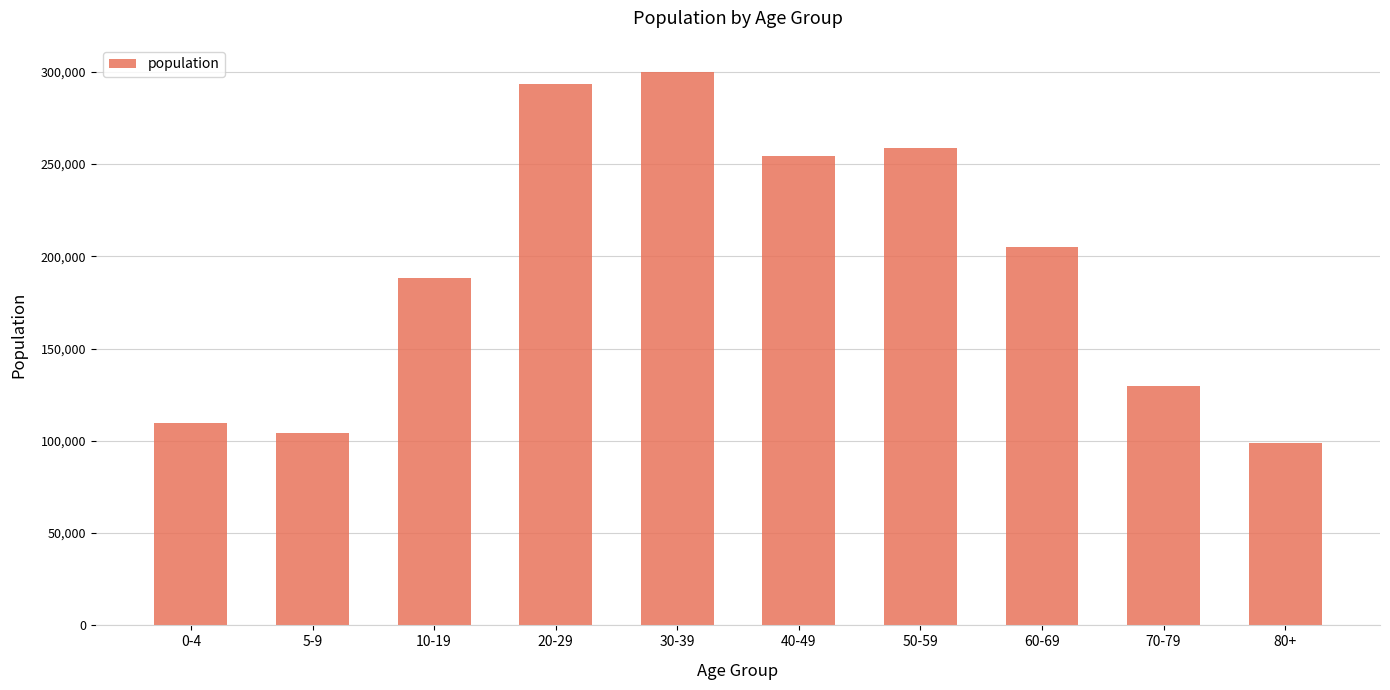

Is it true that the value at 40-49 is 254475?

True